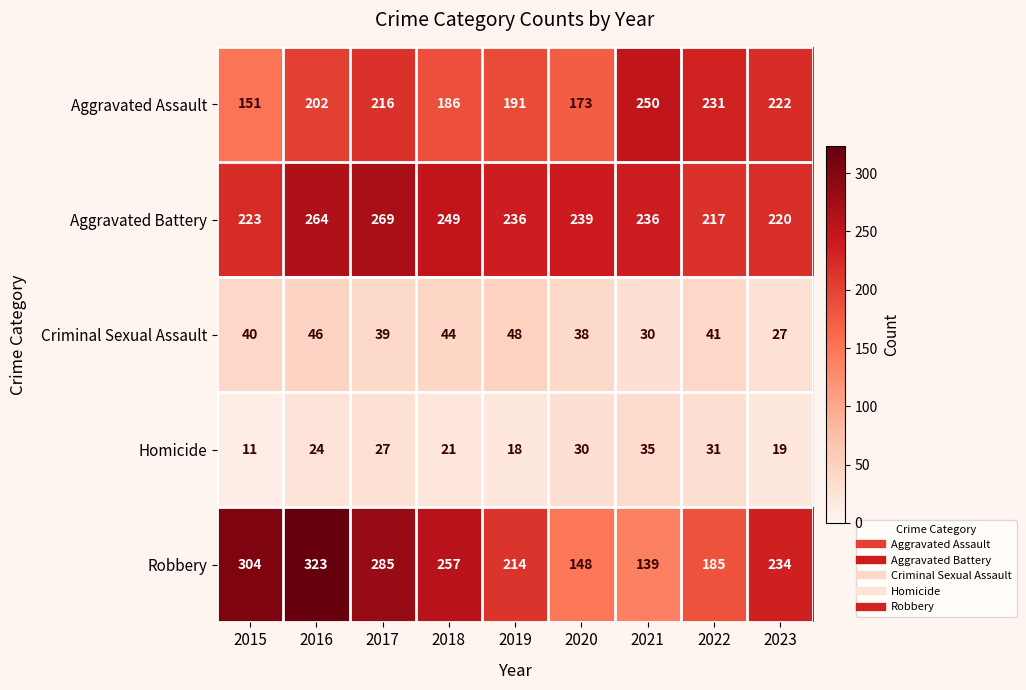

What is the difference between the Aggravated Battery values at 2018 and 2020?

10